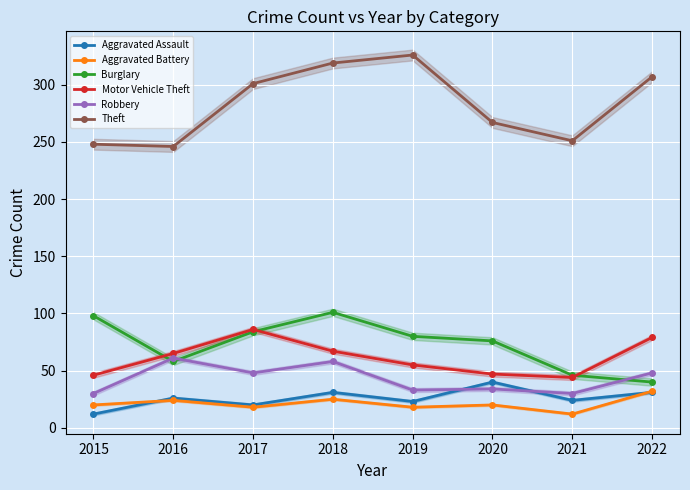

Reading left to right, extract all data points from this chart.

Aggravated Assault: 12	26	20	31	23	40	24	31
Aggravated Battery: 20	24	18	25	18	20	12	32
Burglary: 98	58	84	101	80	76	46	40
Motor Vehicle Theft: 46	65	86	67	55	47	44	79
Robbery: 30	61	48	58	33	34	30	48
Theft: 248	246	301	319	326	267	251	307